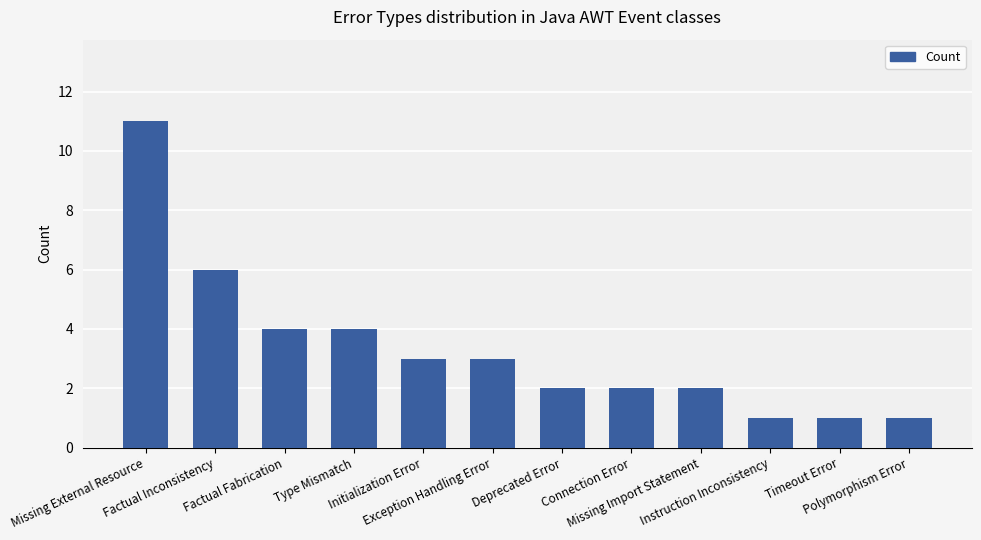

What is the label of the 11th bar from the left?

Timeout Error